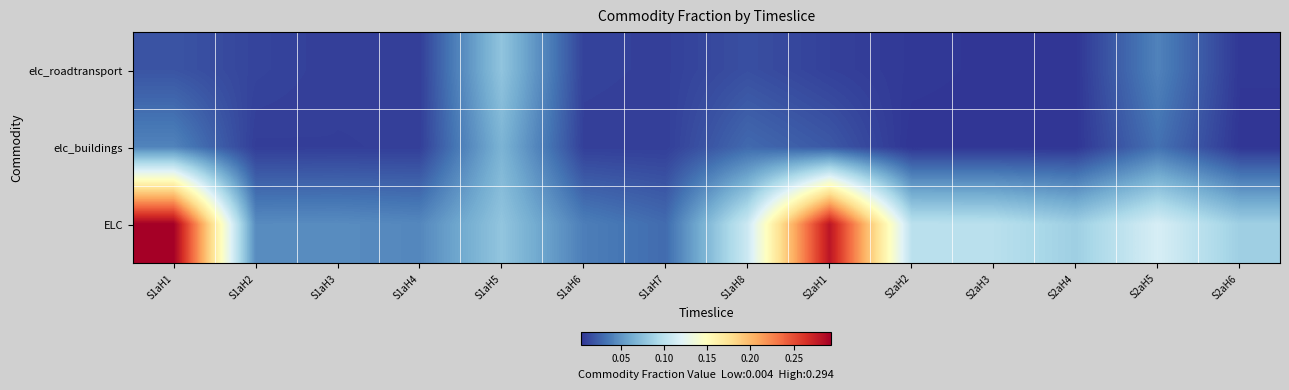

How many data points does each series have?

14